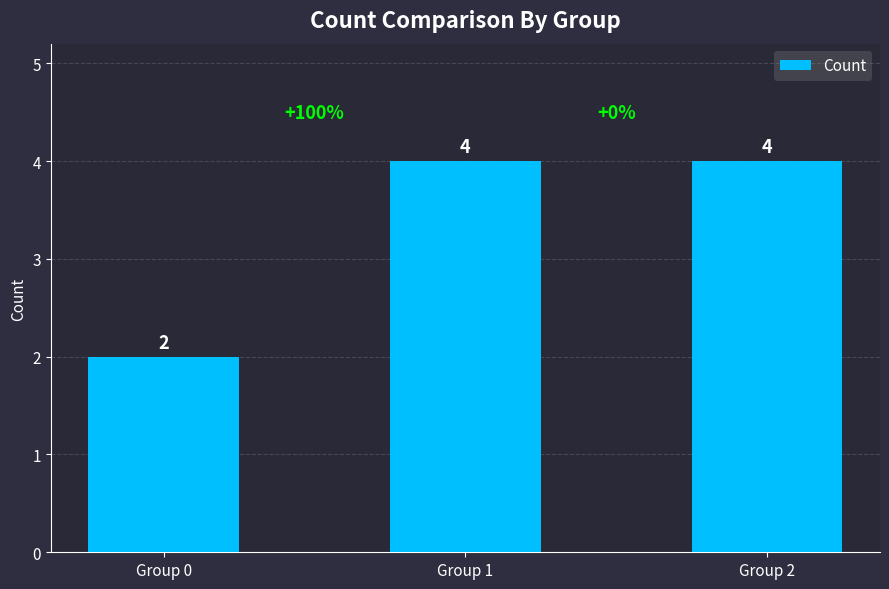

Where is the data nearest to the value 3?

Group 0